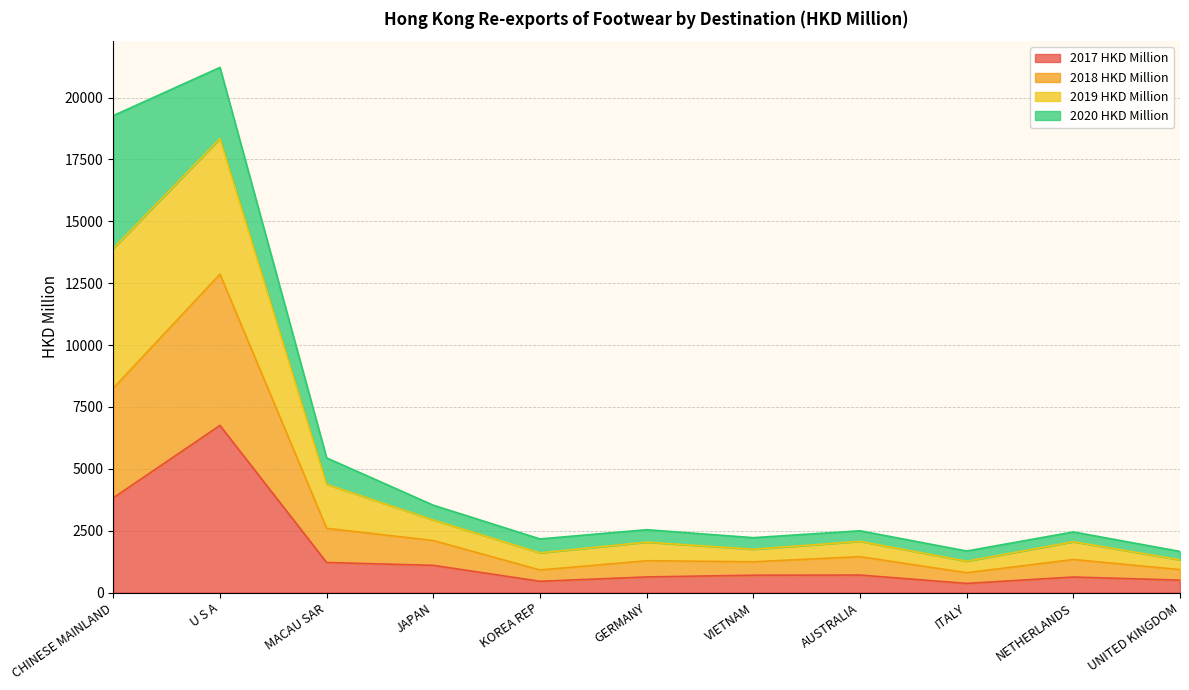

Is it true that 2017 HKD Million equals 699.5 at VIETNAM?

True